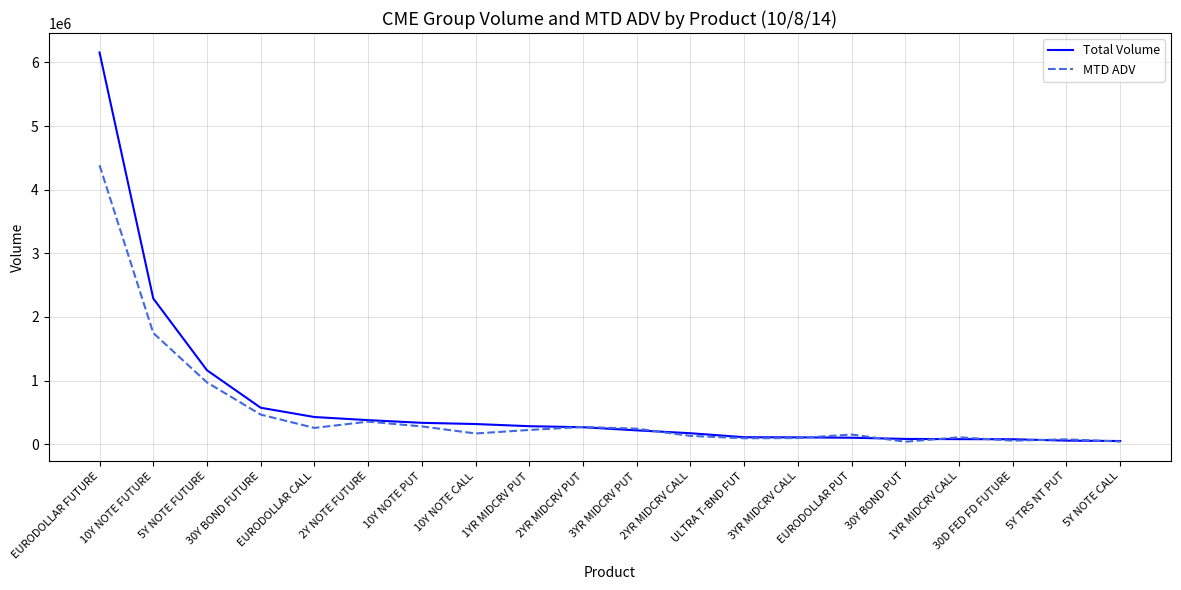

Is this an area chart (filled region under the line)?

No